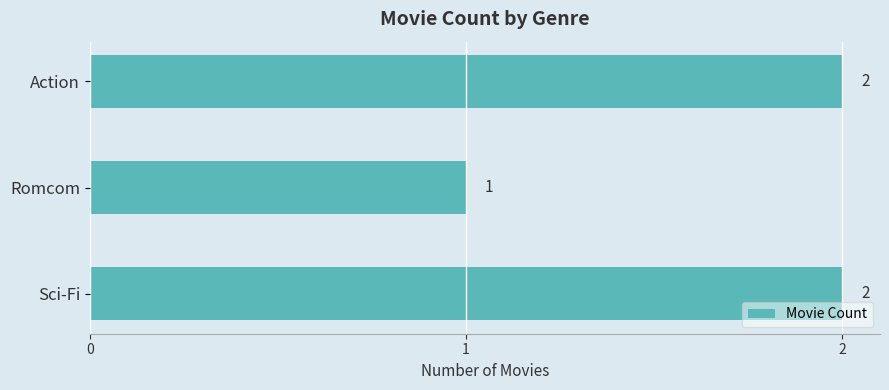

At which label is the value closest to 1?

Romcom